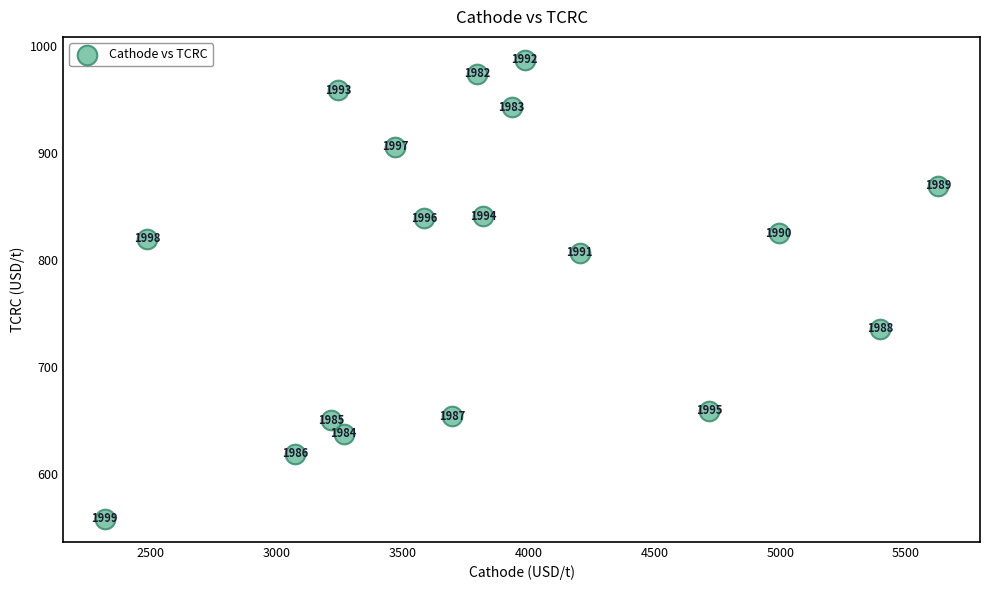

What is the range of X values (max minus min)?

3309.9